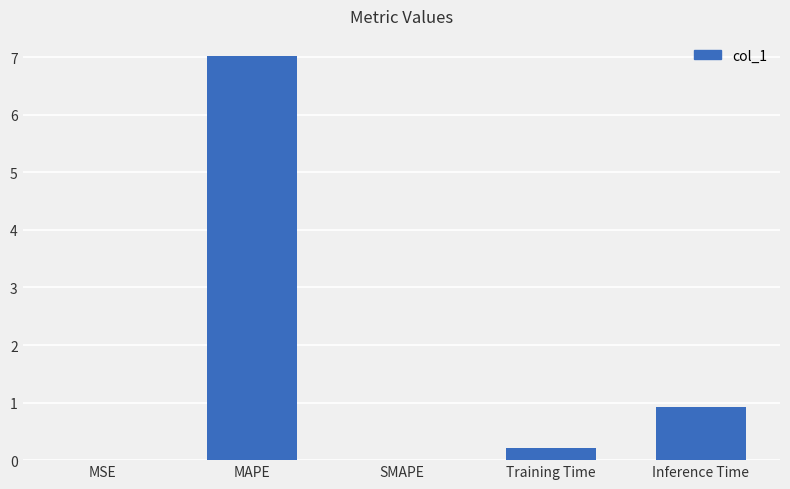

Is it true that the value at MAPE is 12.5?

False